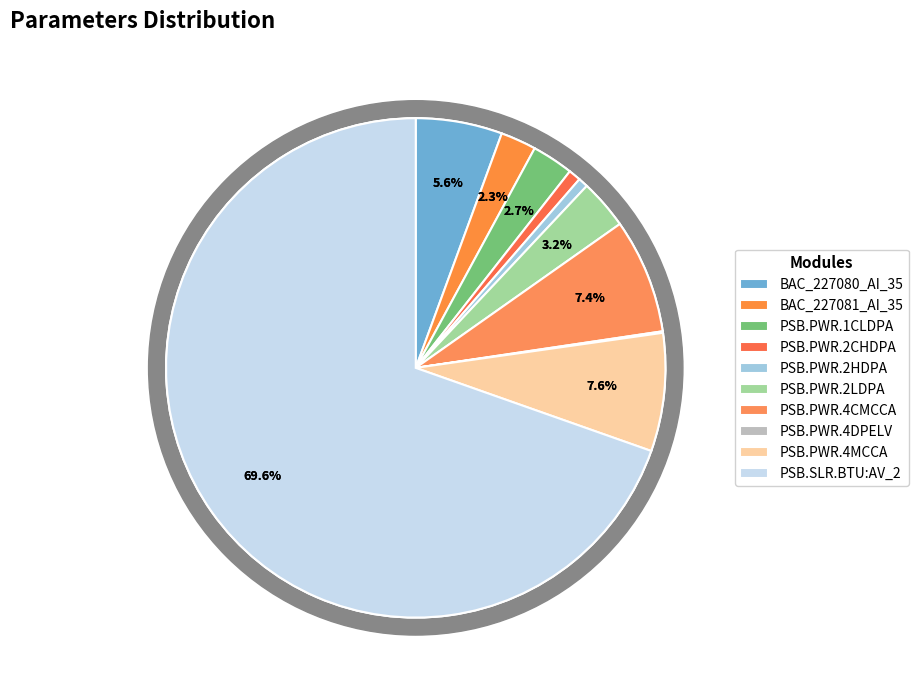

What percentage do PSB.SLR.BTU:AV_2 and PSB.PWR.2CHDPA together represent?

70.4%